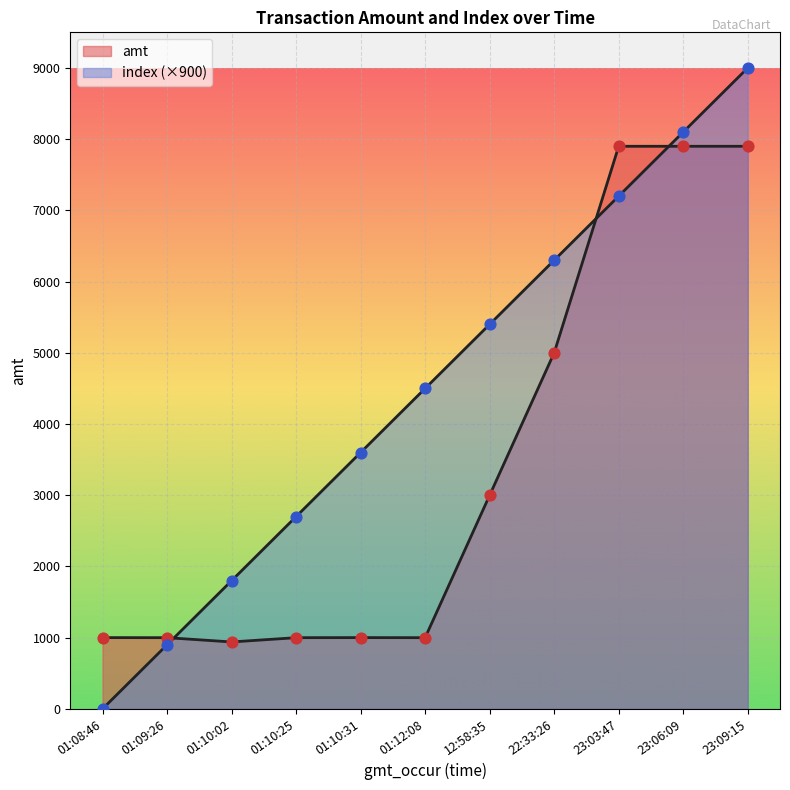

What are all the series names shown in the legend?

index, amt